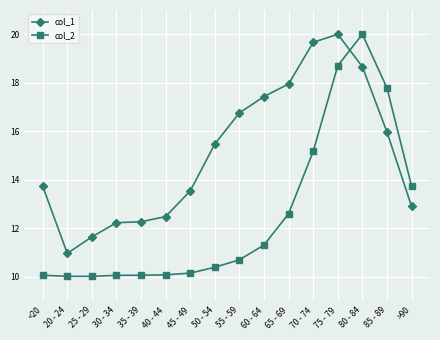

What is the difference between the highest and lowest values at 60 - 64?

6.1